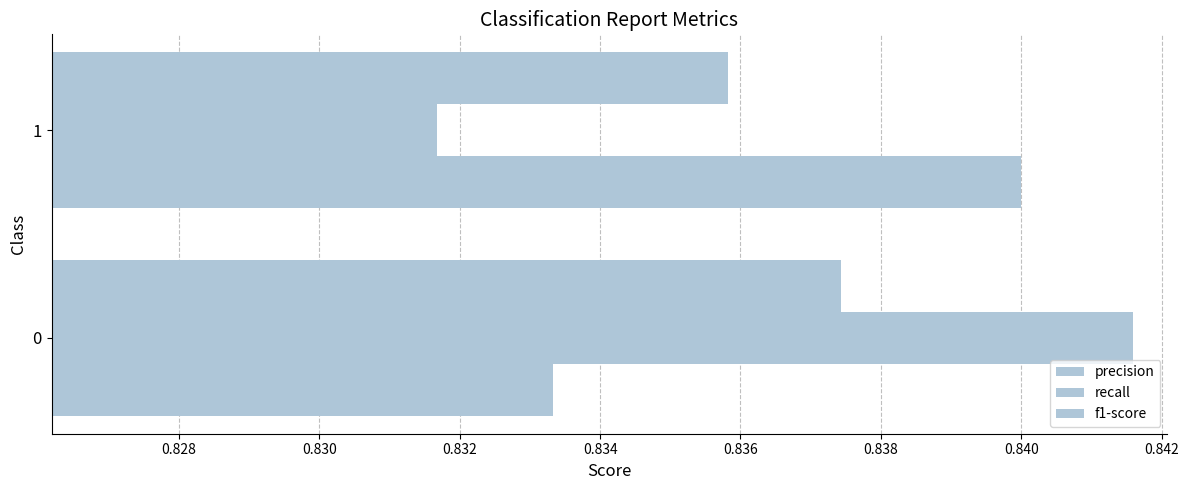

How many distinct data groups are displayed?

3